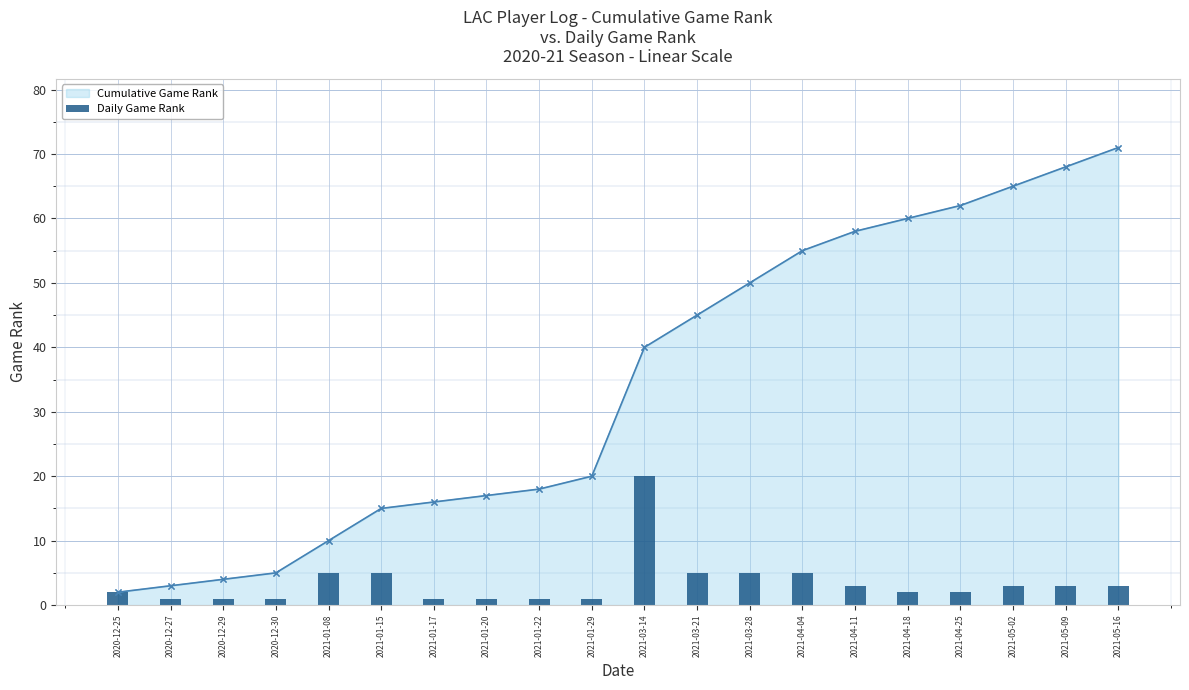

Where is the data nearest to the value 10?

2021-01-08